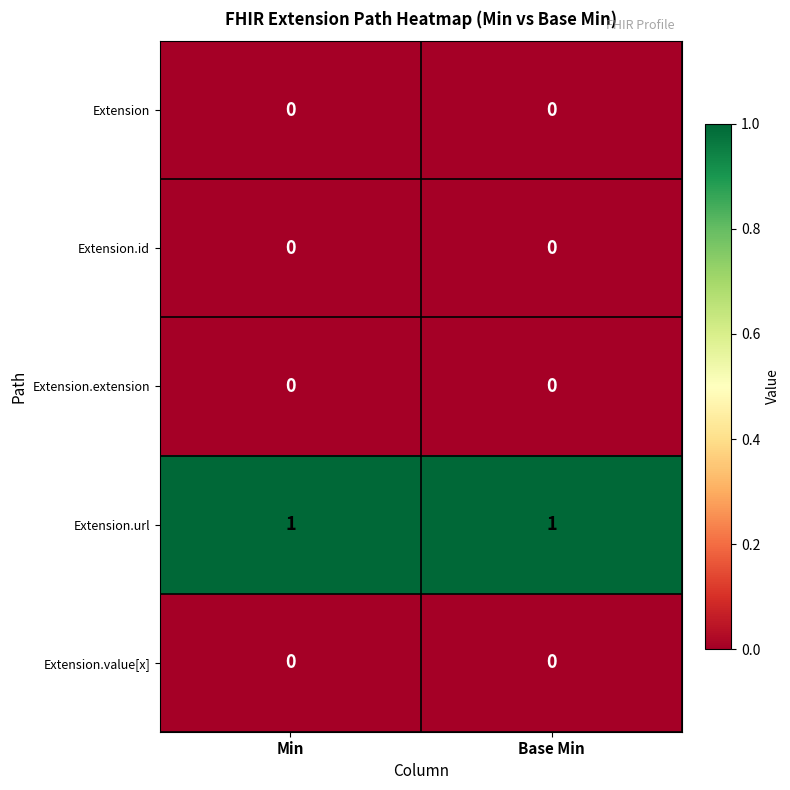

What is the total value across all series at Base Min?

1